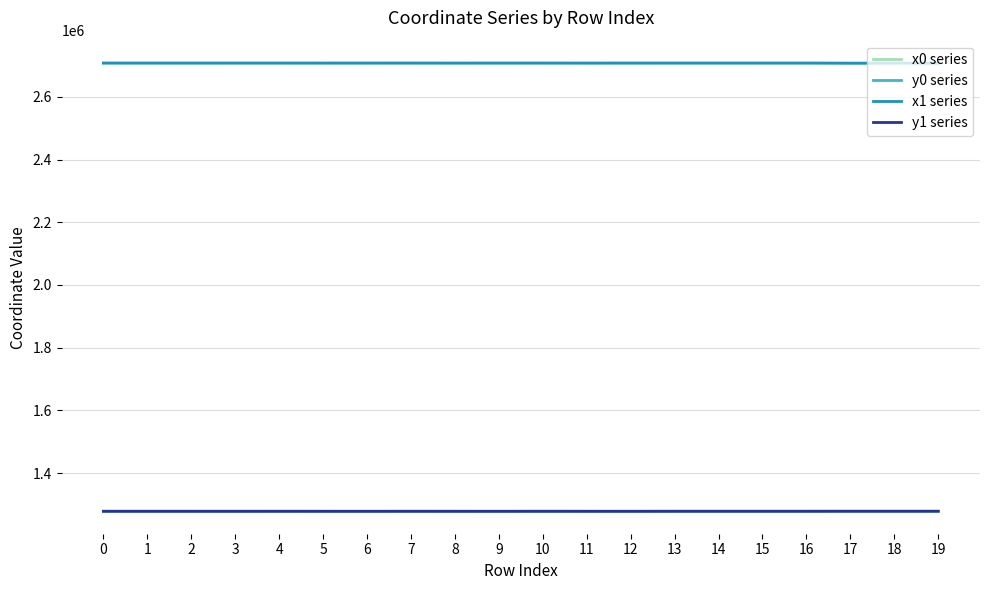

What is the average value of the x0 series series?

2707844.6